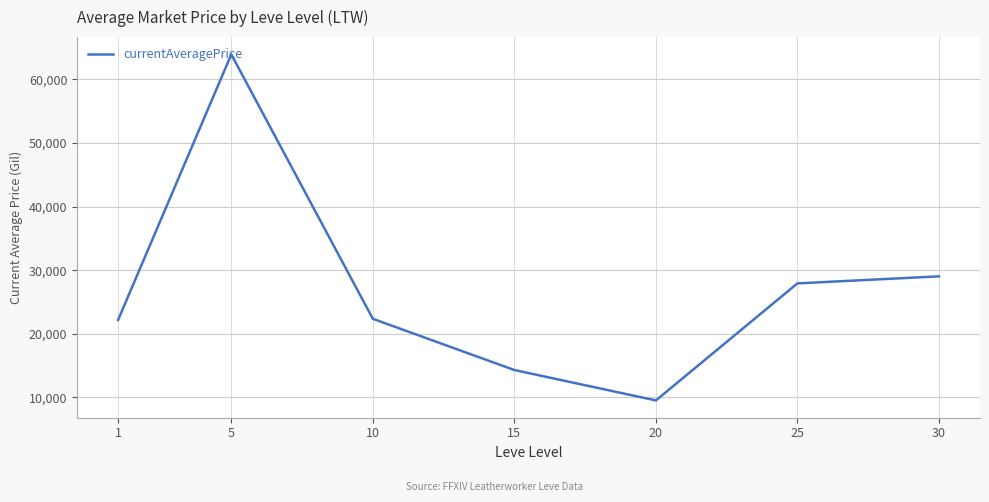

True or false: there are more than 0 points higher than both neighbors.

True